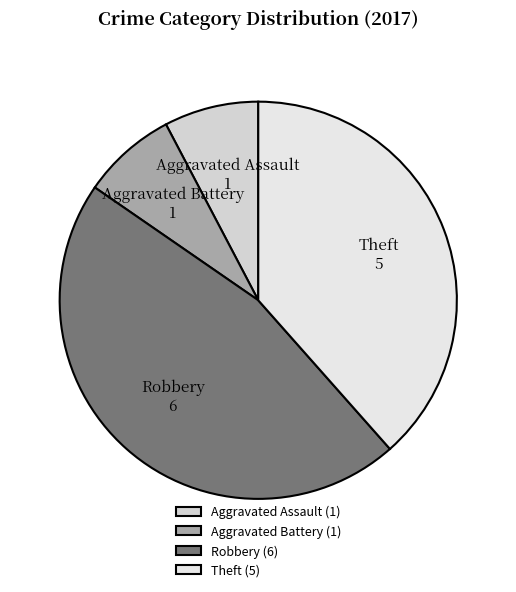

Combined, do Aggravated Battery and Robbery account for over 50%?

Yes